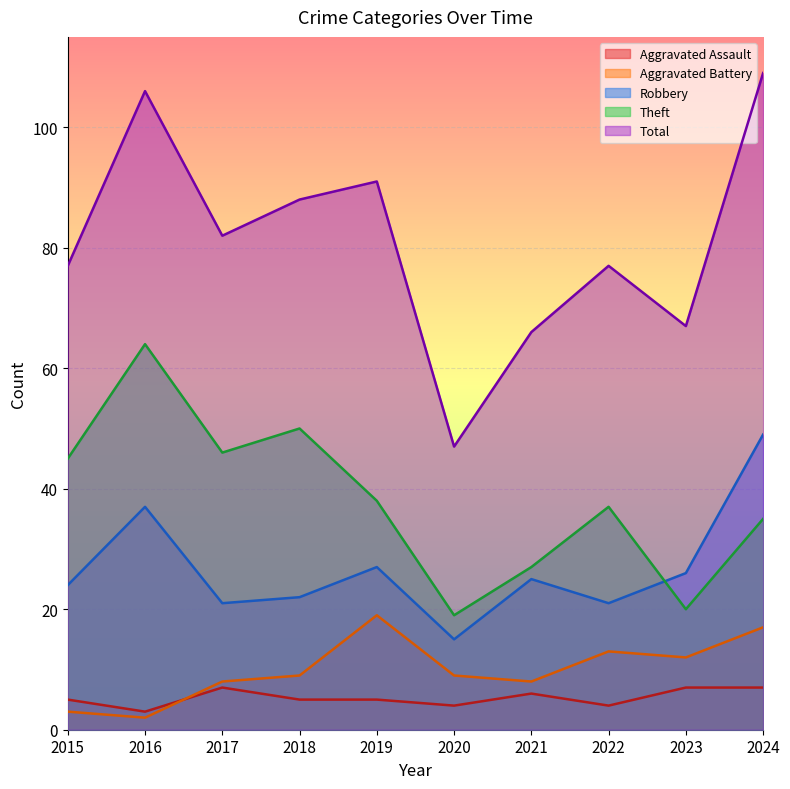

Reading left to right, extract all data points from this chart.

Aggravated Assault: 5	3	7	5	5	4	6	4	7	7
Aggravated Battery: 3	2	8	9	19	9	8	13	12	17
Robbery: 24	37	21	22	27	15	25	21	26	49
Theft: 45	64	46	50	38	19	27	37	20	35
Total: 77	106	82	88	91	47	66	77	67	109